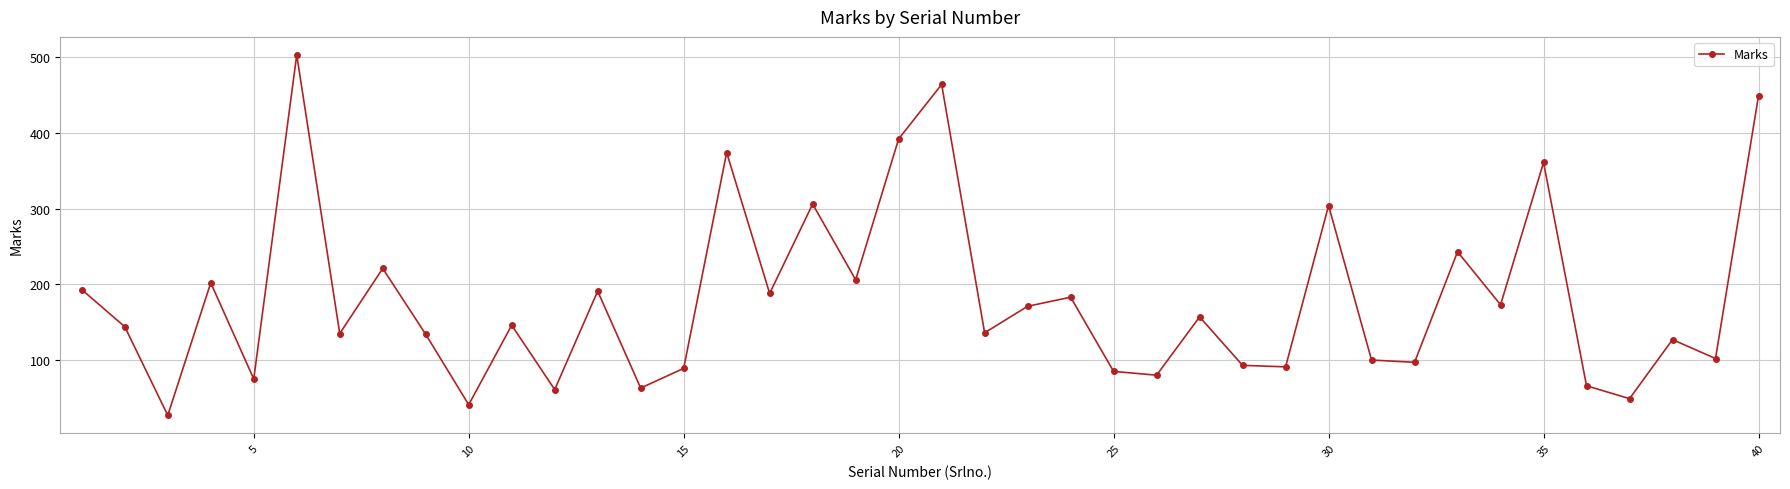

What is the maximum value shown in the chart?

503